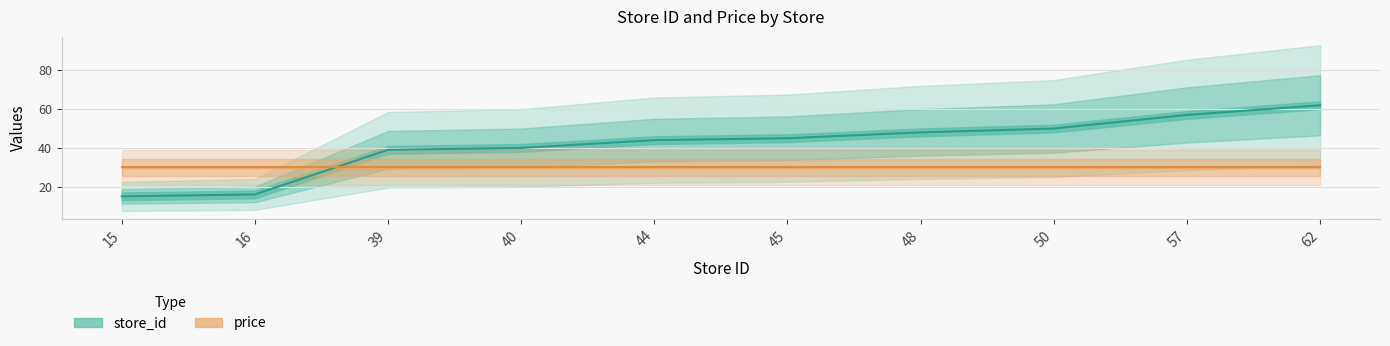

What is the difference between the maximum and minimum values?

47